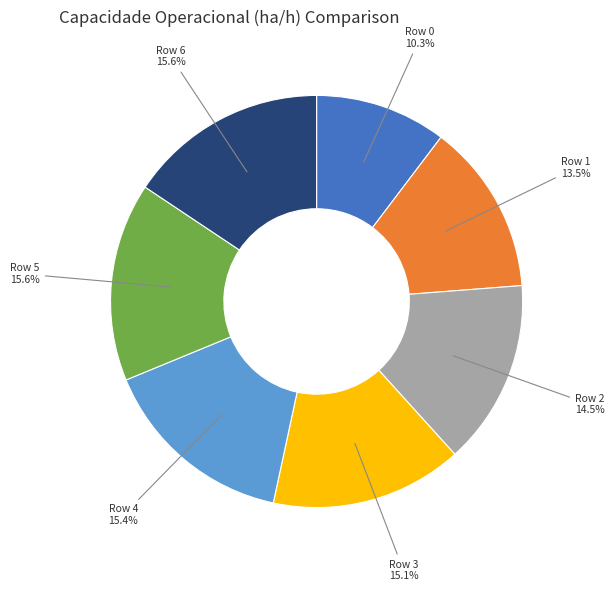

The Row 0 slice represents 10% of the pie. True or false?

True